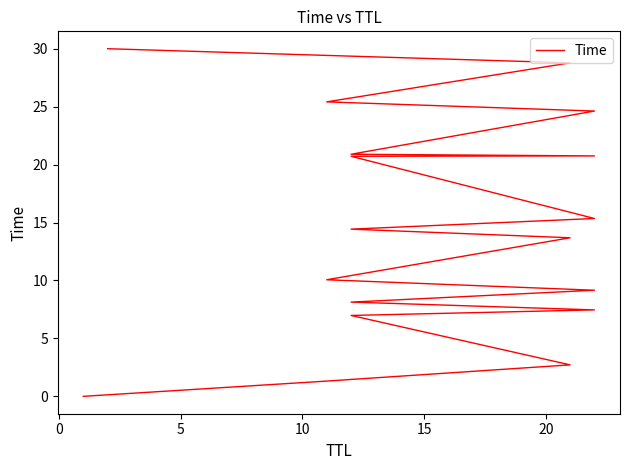

What is the average value?

14.5